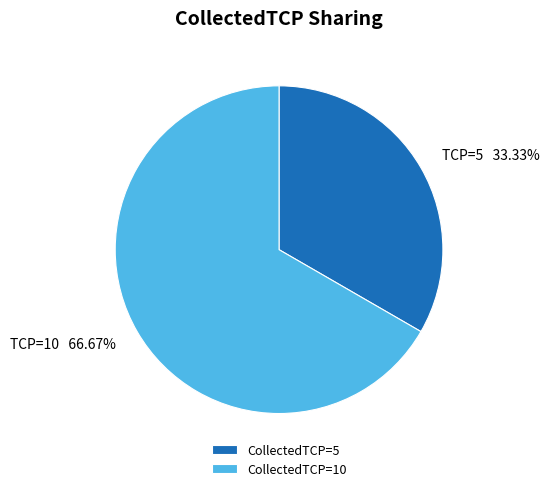

Which has a higher value, CollectedTCP=10 or CollectedTCP=5?

CollectedTCP=10